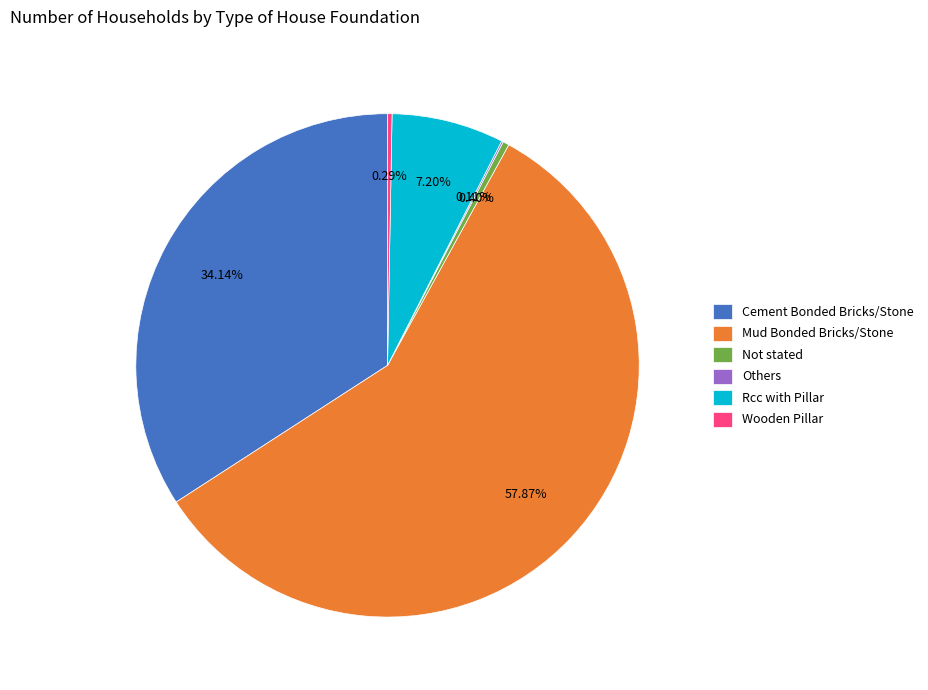

Which slice is the largest?

Mud Bonded Bricks/Stone